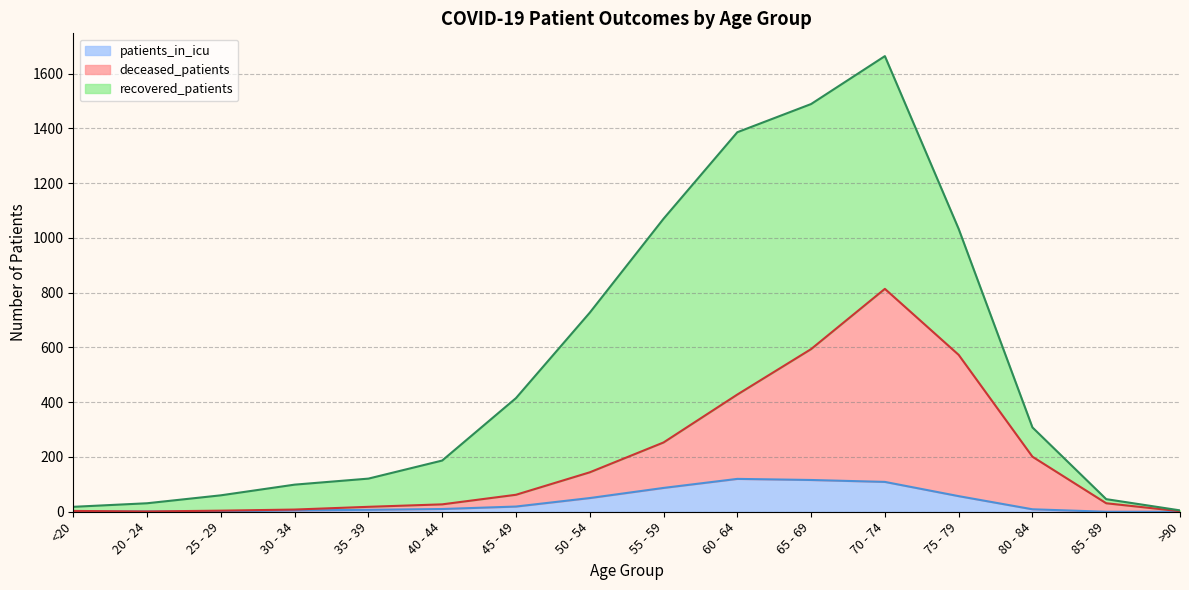

What is the highest value of the patients_in_icu series?

120